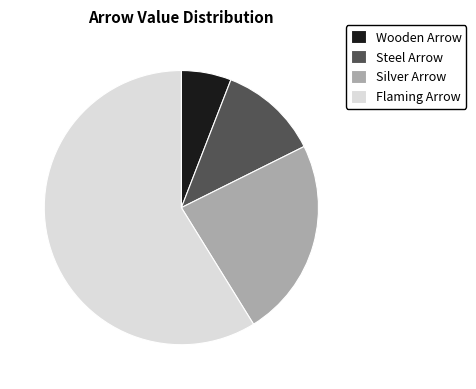

Does any single category account for the majority?

Yes